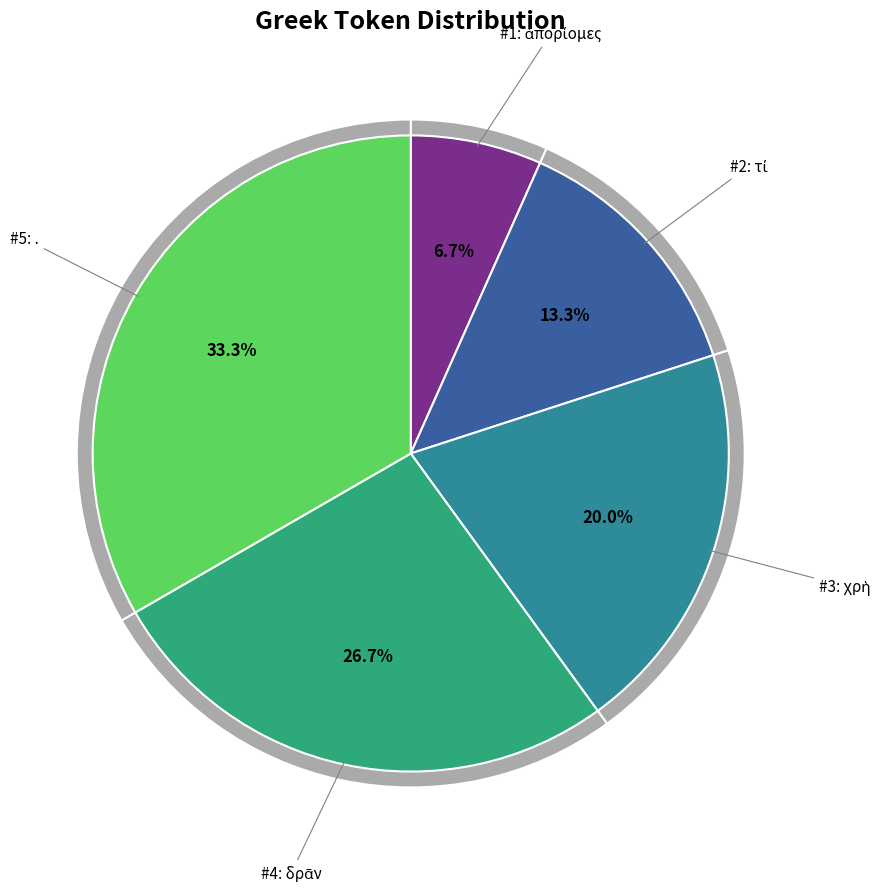

Do ἀπορίομες and χρὴ together represent more than half of the pie?

No